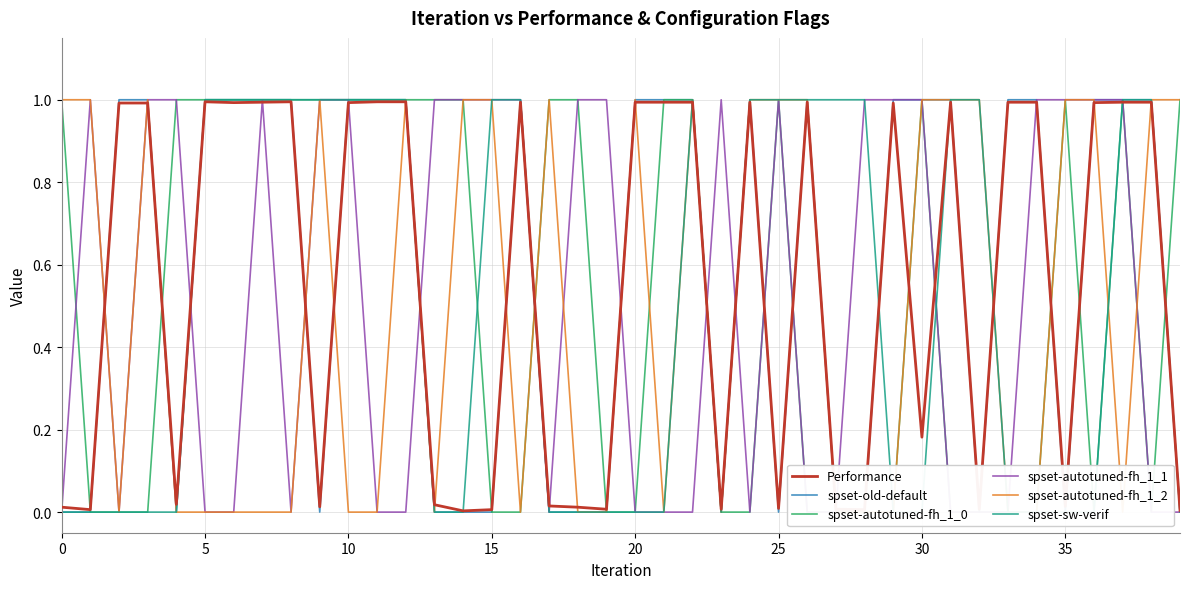

Is it true that Performance equals 1.0 at 20?

True